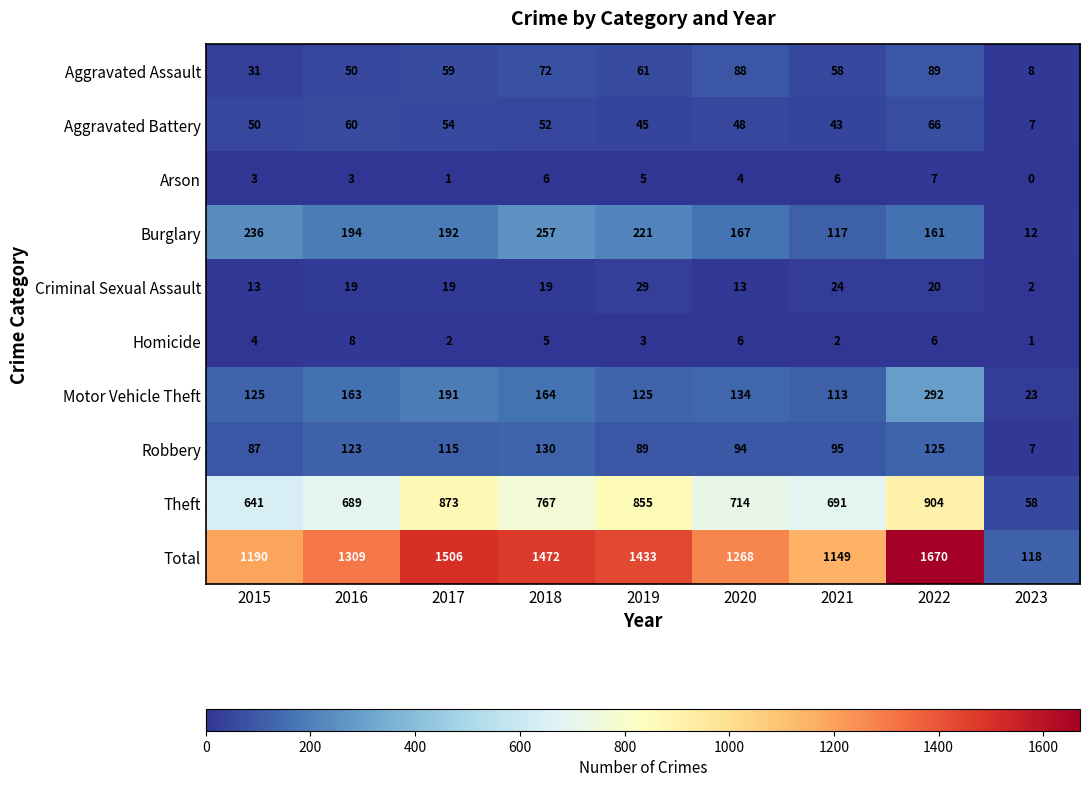

At which label does Robbery reach its peak?

2018